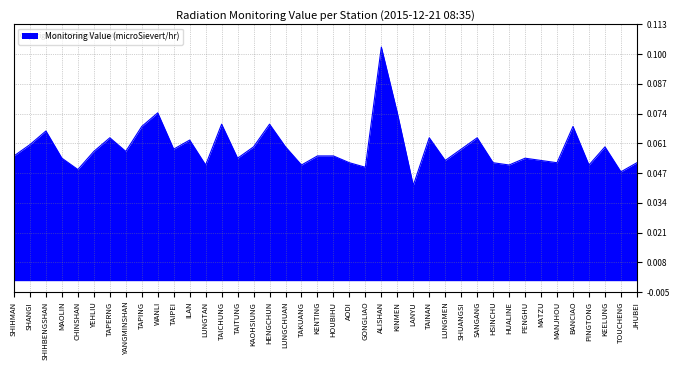

The chart shows a value of 0.0 at TAICHUNG. True or false?

False